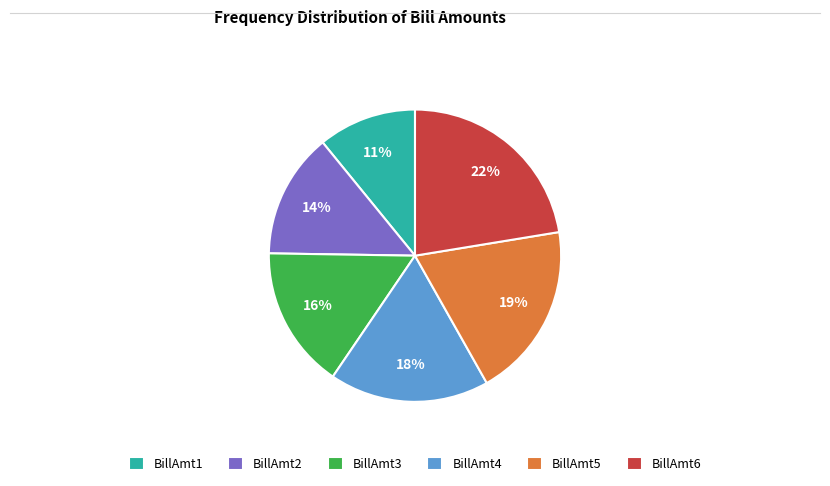

How many segments does this pie chart have?

6